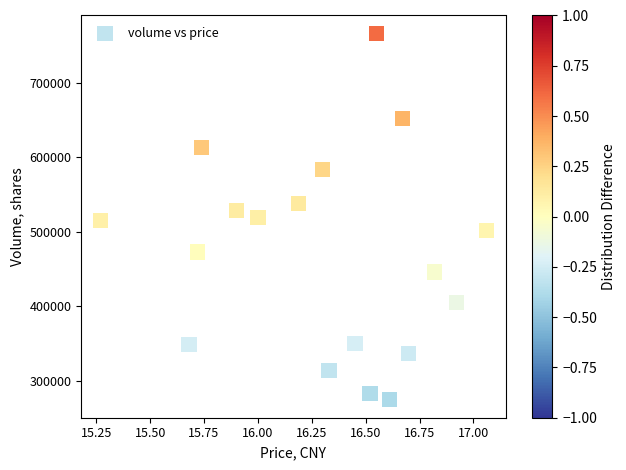

What is the range of Y values (max minus min)?

490766